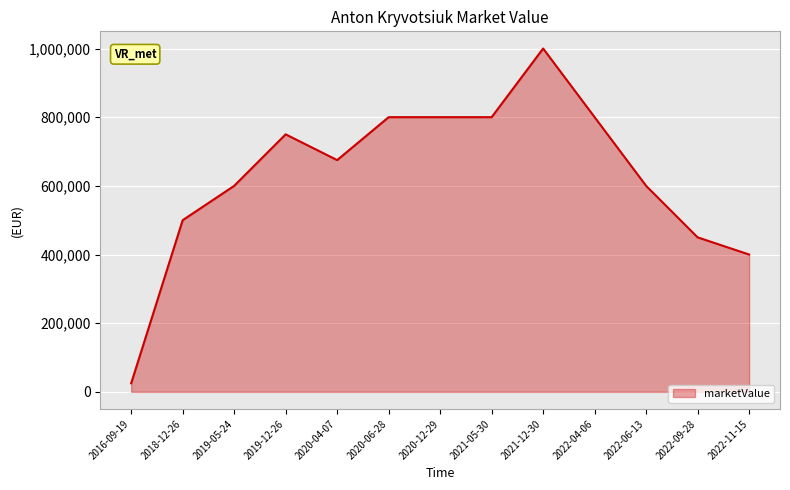

What is the smallest value displayed?

25000